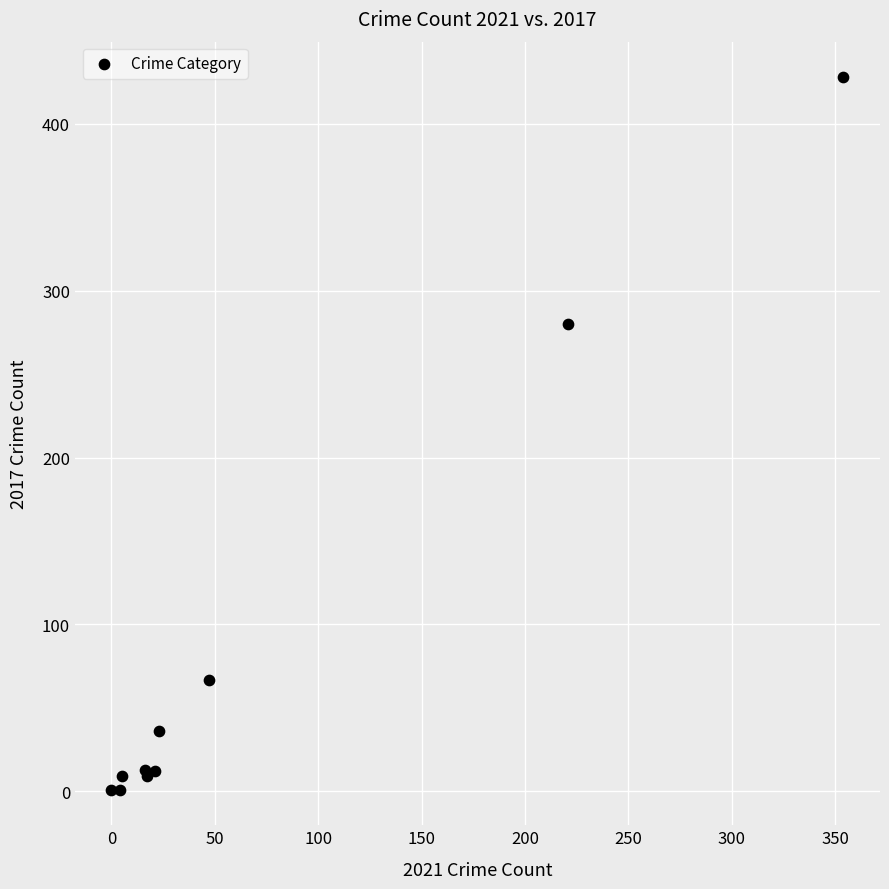

What Y value in the scatter plot is closest to 214?

280